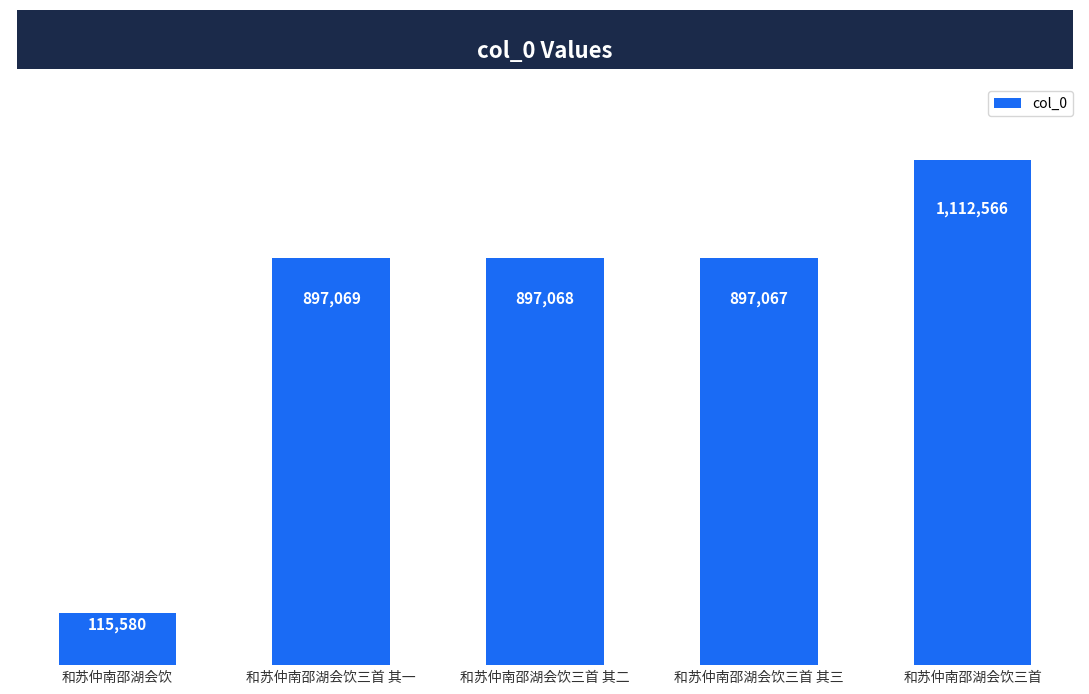

Are the bars horizontal?

No